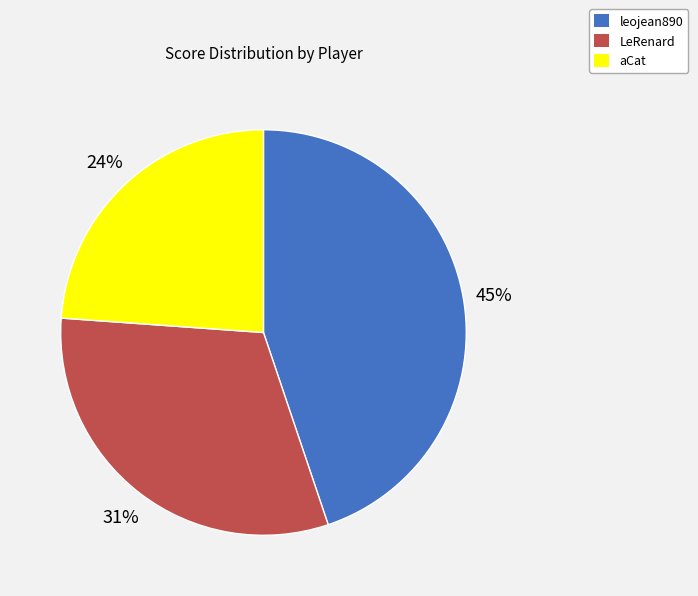

To the nearest percent, what is the average slice percentage?

33%